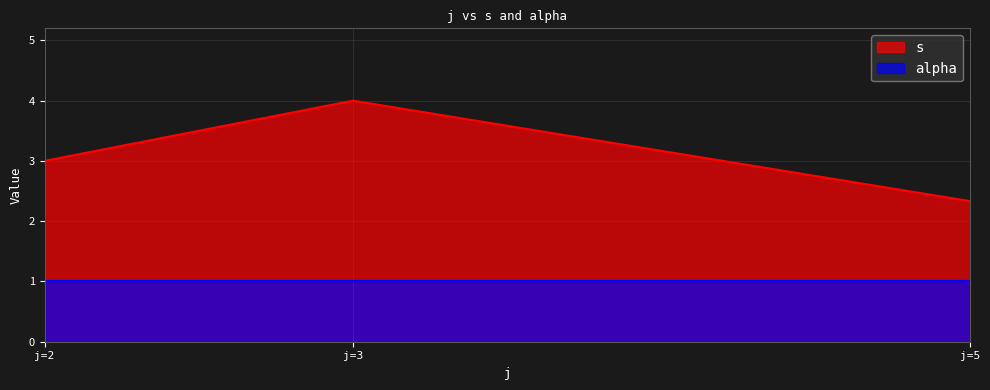

How many values in the s series are below 3?

1